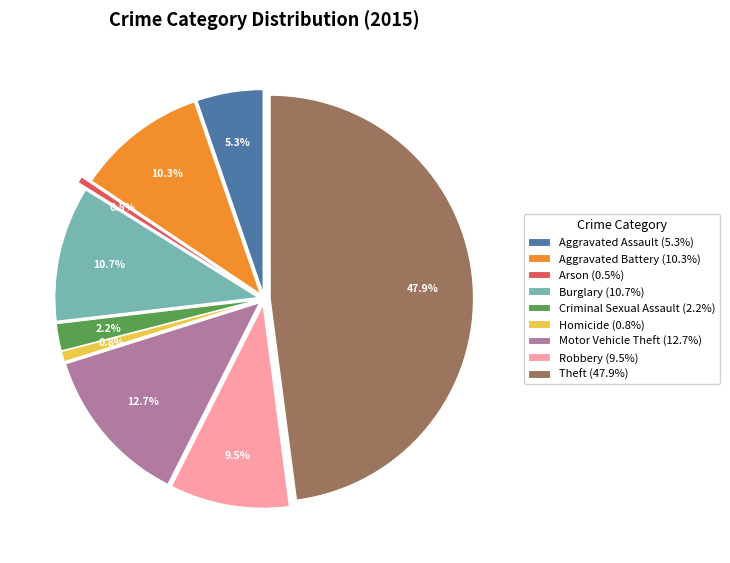

Does Theft represent more than half of the total?

No